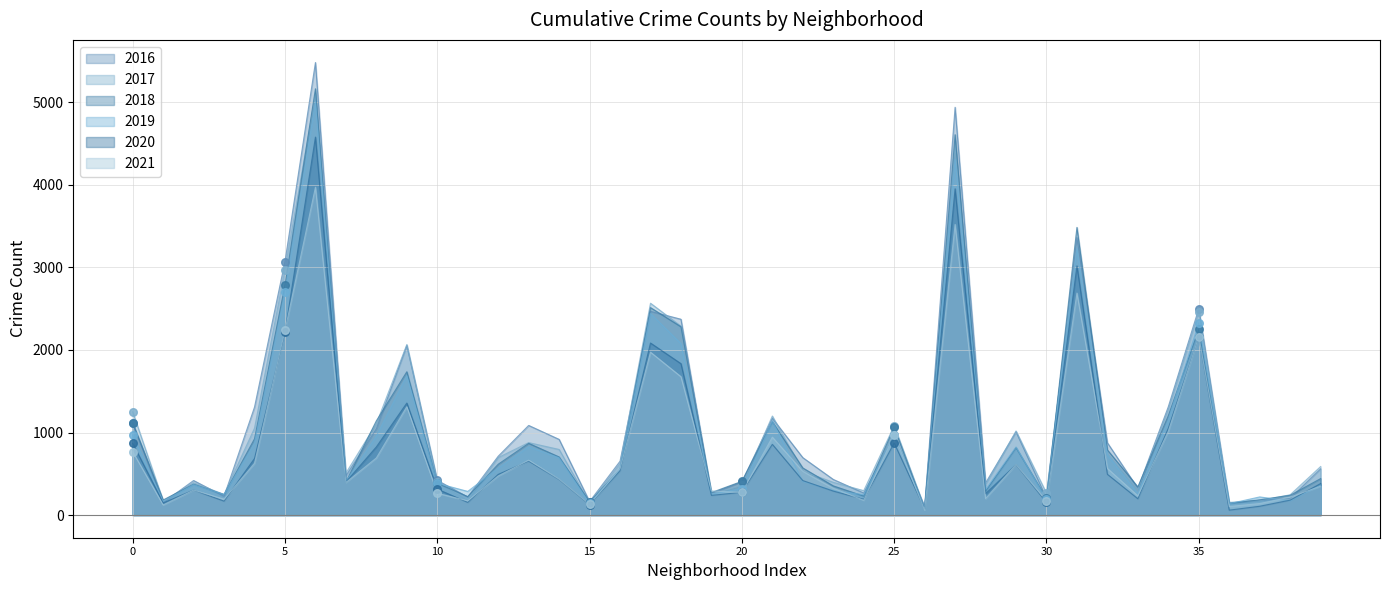

Which series has the largest Y range (max minus min)?

2016